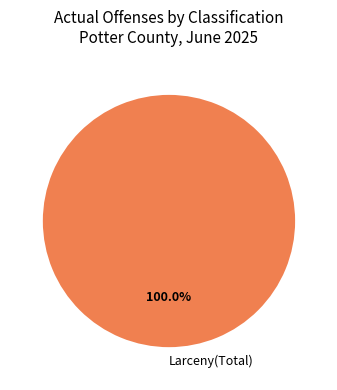

Rank the categories by value from lowest to highest.

Larceny(Total)